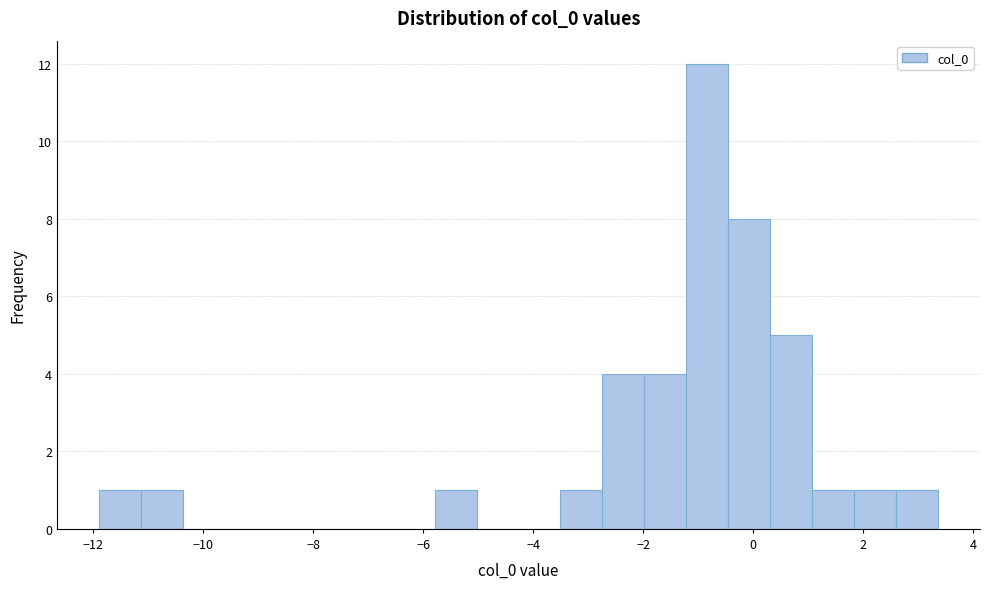

Read against the x-axis, roughly where is the centre of the tallest bar?

-0.8